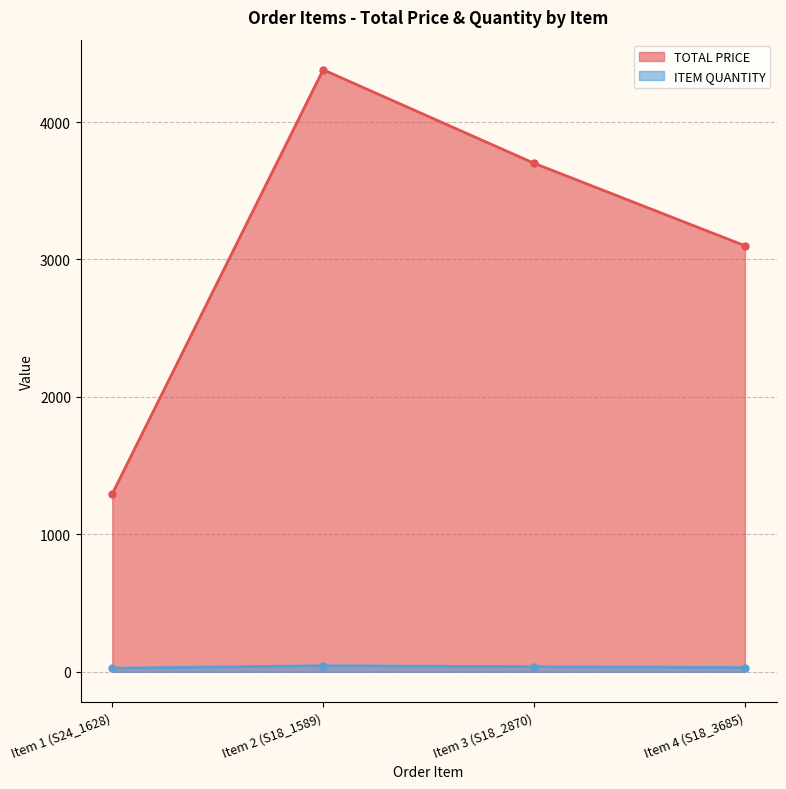

Reading left to right, extract all data points from this chart.

TOTAL PRICE: Item 1 (S24_1628)=1295.1	Item 2 (S18_1589)=4380.2	Item 3 (S18_2870)=3700.0	Item 4 (S18_3685)=3100.0
ITEM QUANTITY: Item 1 (S24_1628)=26.0	Item 2 (S18_1589)=44.0	Item 3 (S18_2870)=37.0	Item 4 (S18_3685)=31.0